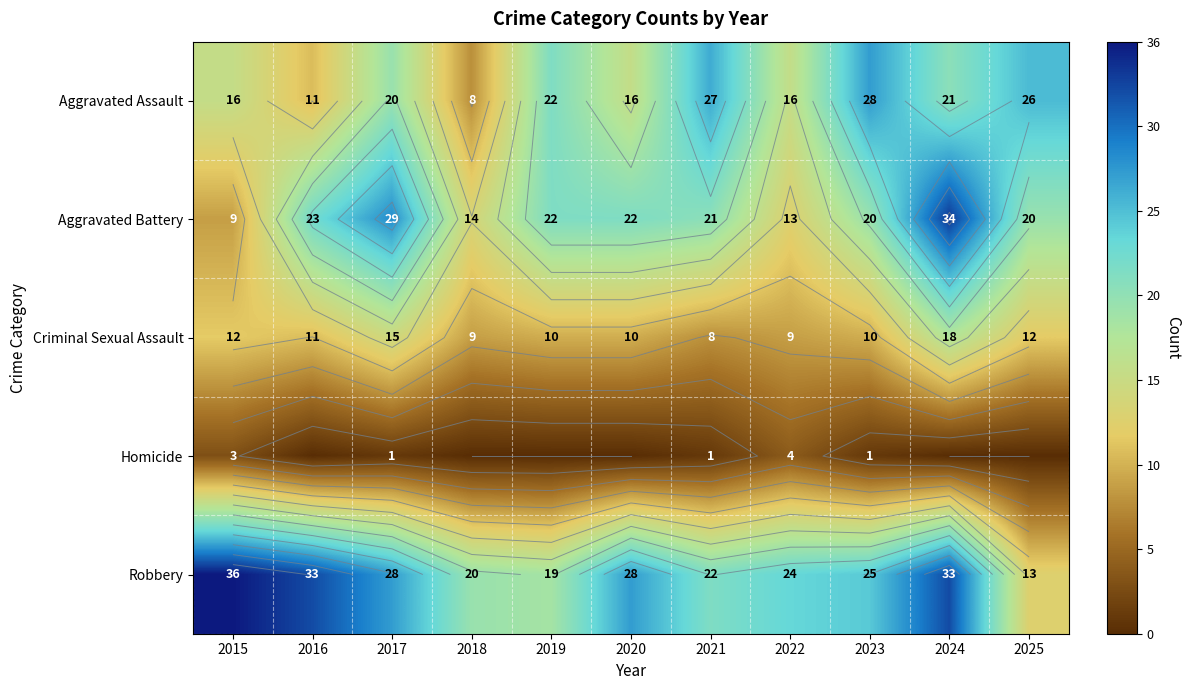

Which series has the widest spread of values?

Aggravated Battery